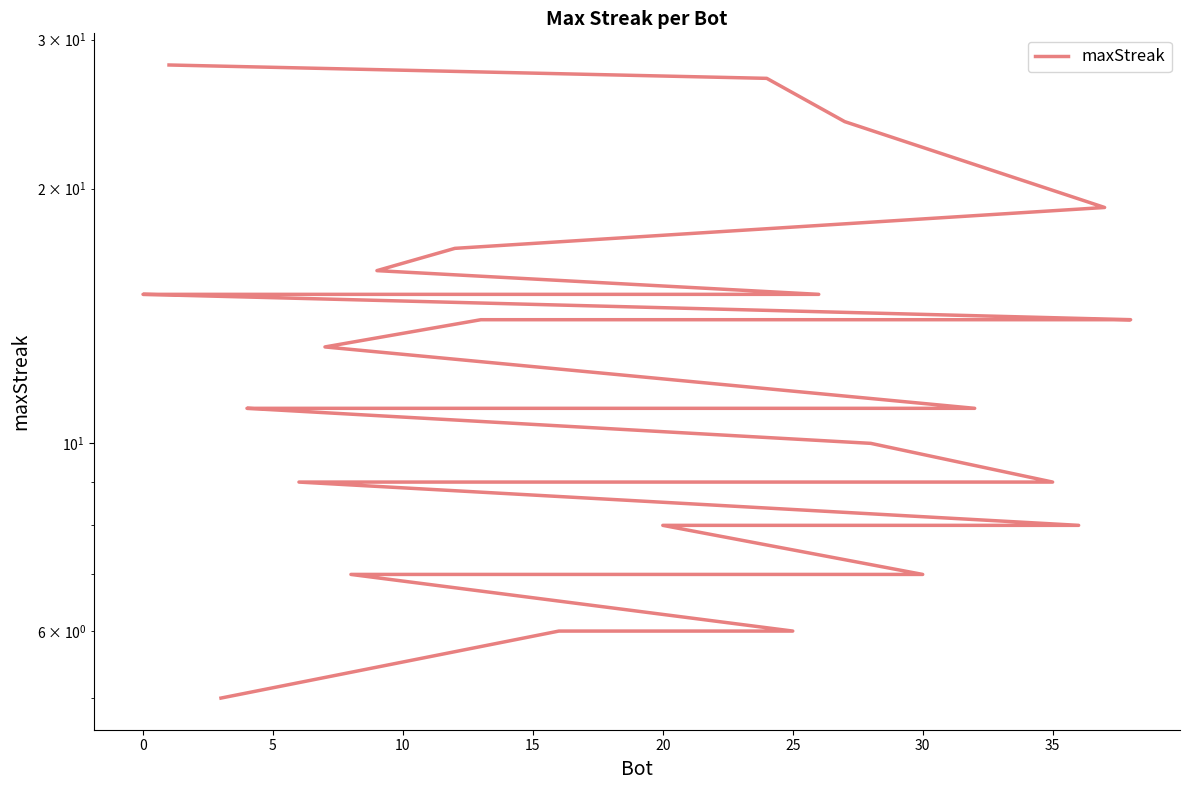

True or false: there are more than 1 points higher than both neighbors.

False